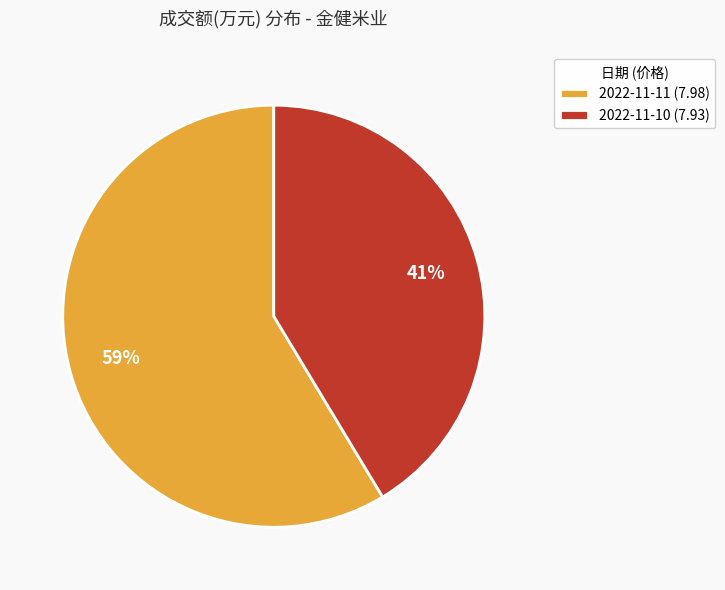

Is it true that 2022-11-11 (7.98) is 64% of the pie?

False